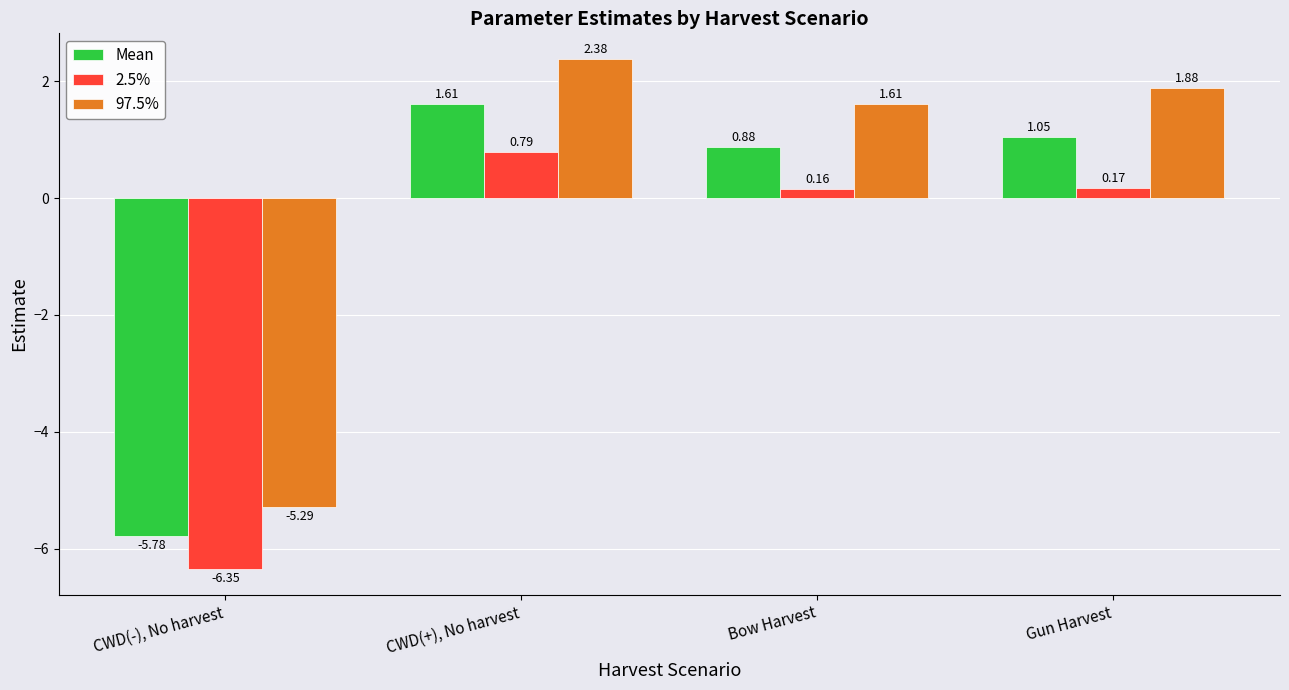

What is the label of the 2nd bar from the left?

CWD(+), No harvest